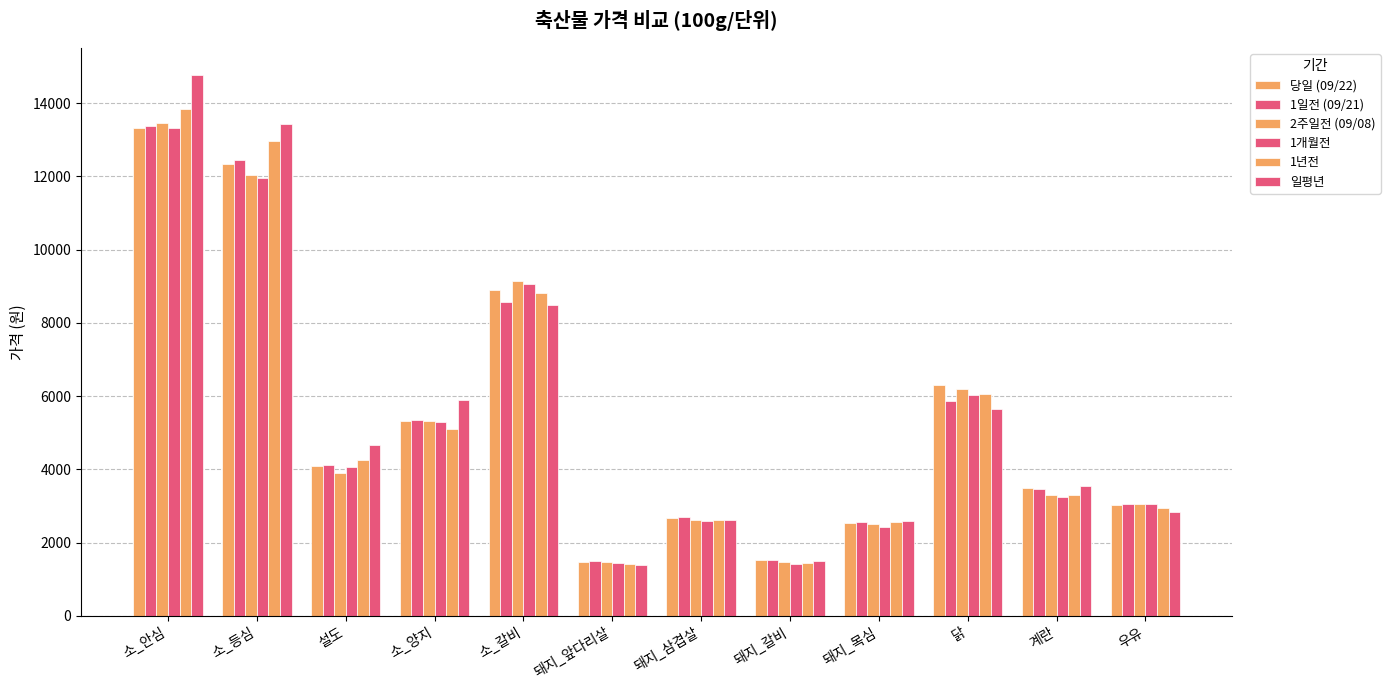

Count the number of categories in the chart.

12